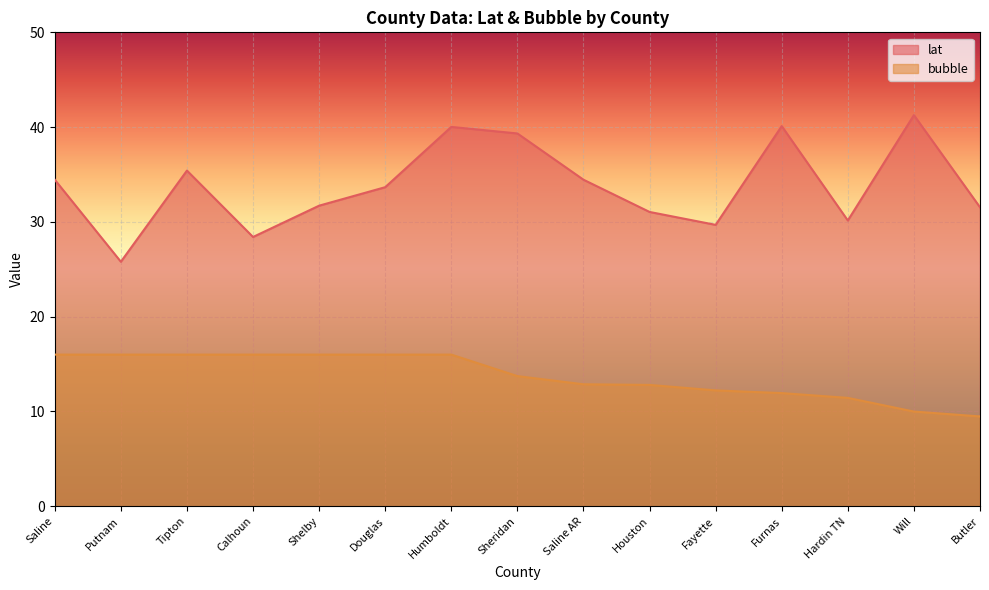

What position from the right is Will?

2